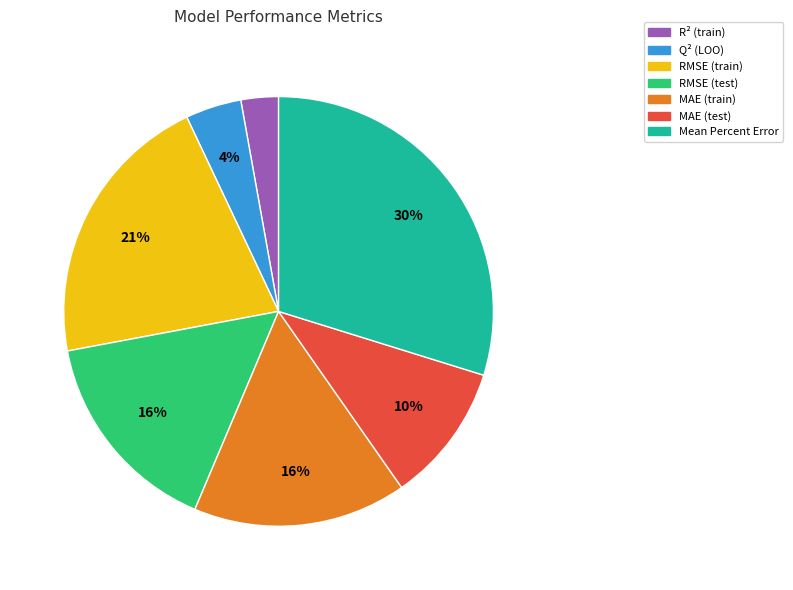

How many segments does this pie chart have?

7